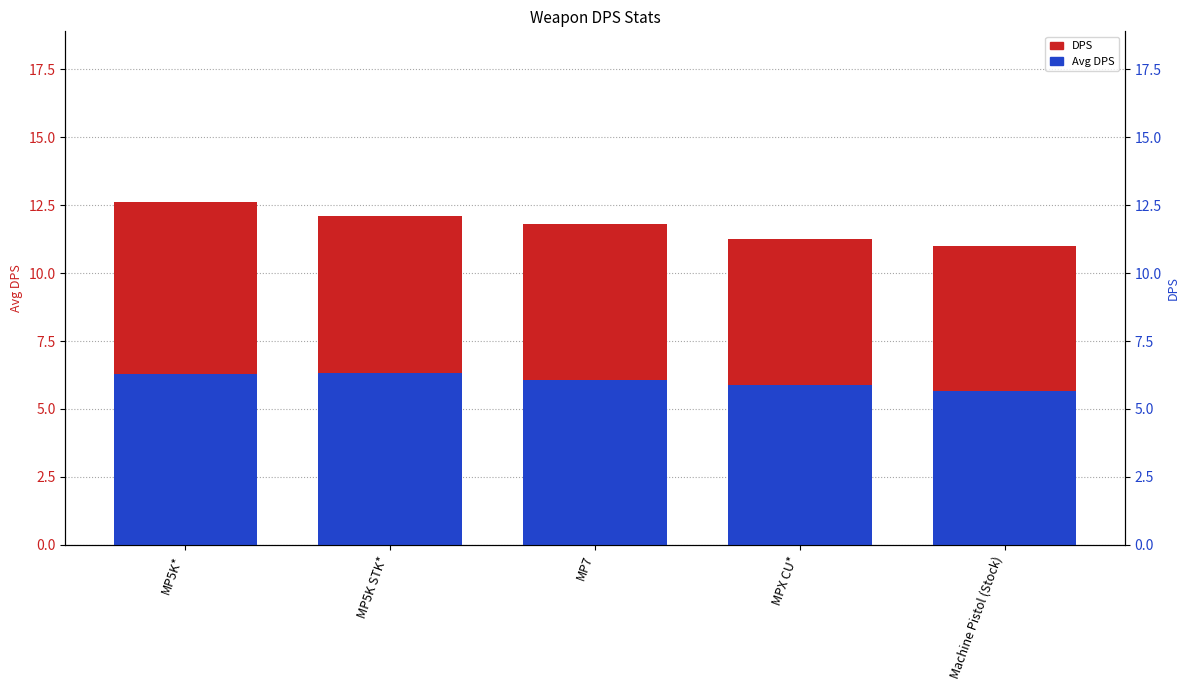

How many values in the Avg DPS series exceed 6?

3